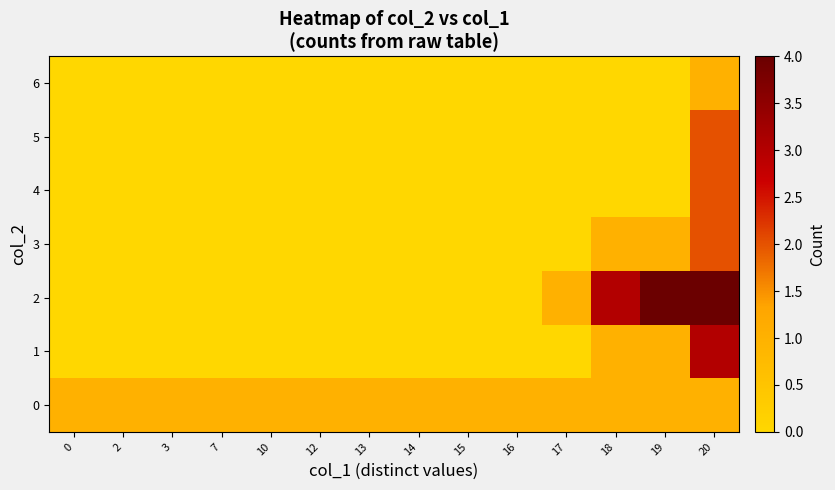

At 12, list the series in order from largest to smallest.

0, 1, 2, 3, 4, 5, 6